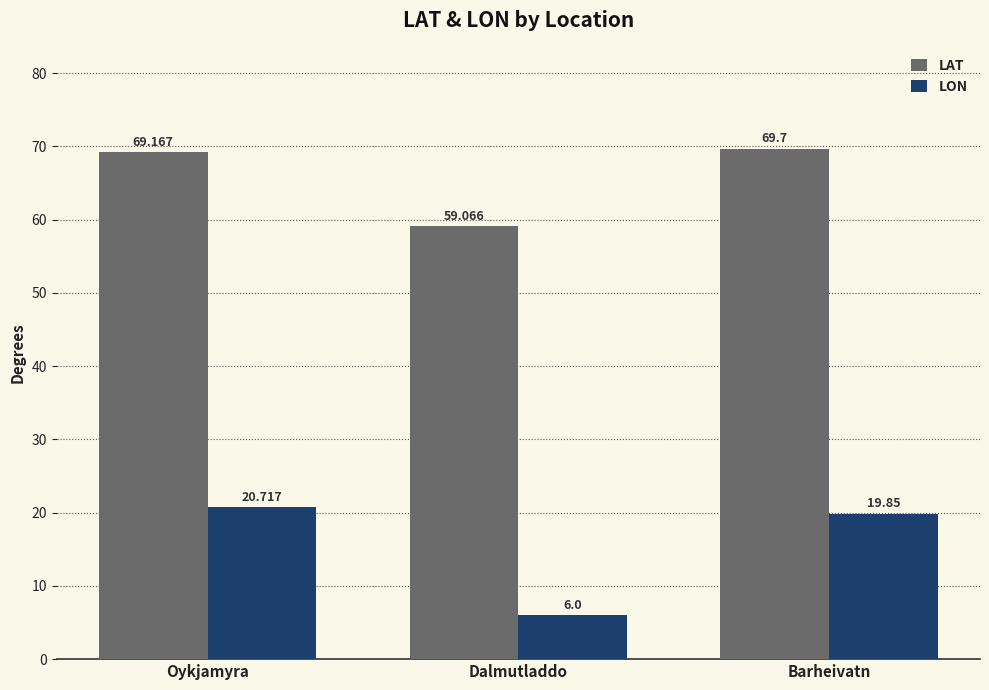

What is the total value across all series at Oykjamyra?

89.9